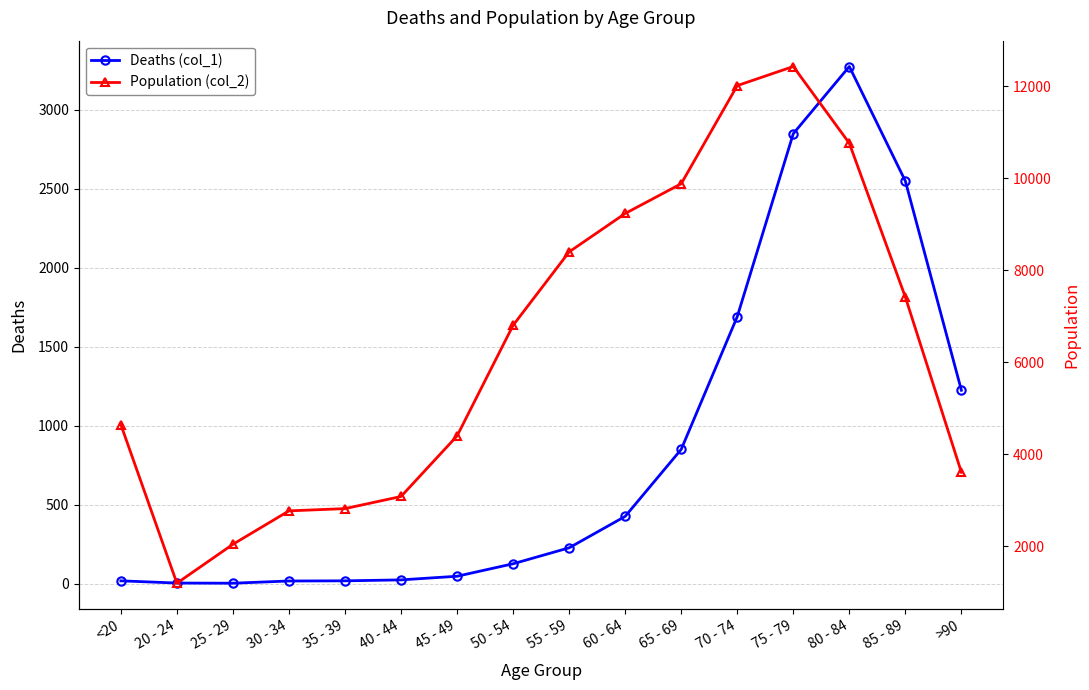

What is the value of the Population (col_2) point at the 15th from the left?

7417